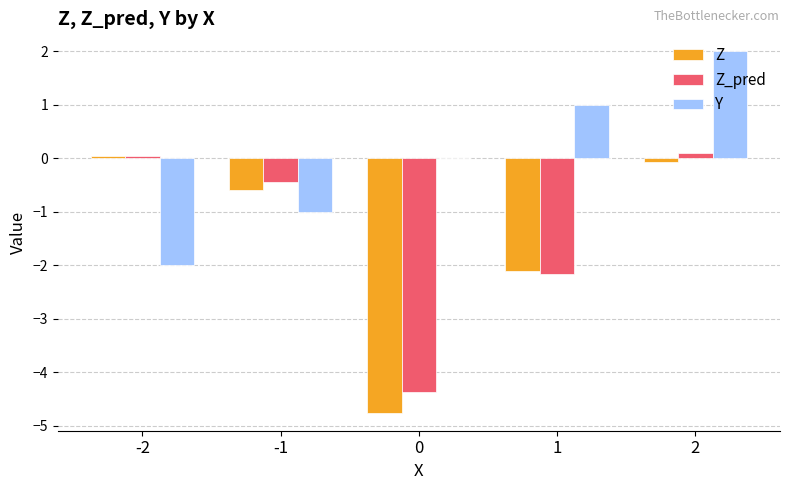

What is the total value across all series at 0?

-9.1